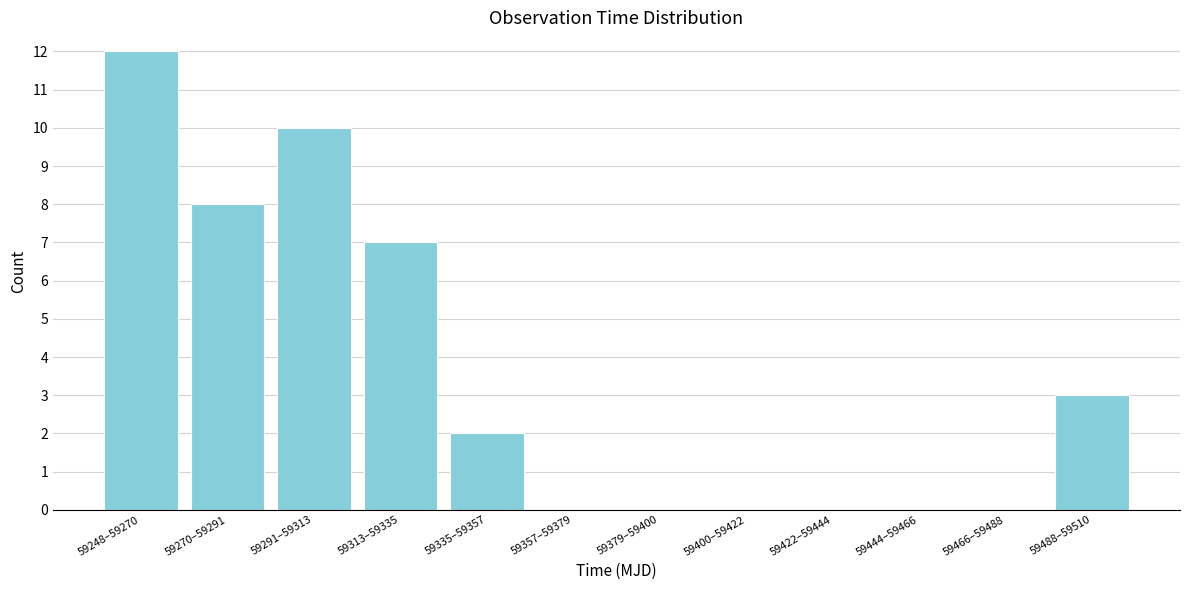

Reading left to right, what are all the values shown in this chart?

59248–59270=12	59270–59291=8	59291–59313=10	59313–59335=7	59335–59357=2	59357–59379=0	59379–59400=0	59400–59422=0	59422–59444=0	59444–59466=0	59466–59488=0	59488–59510=3